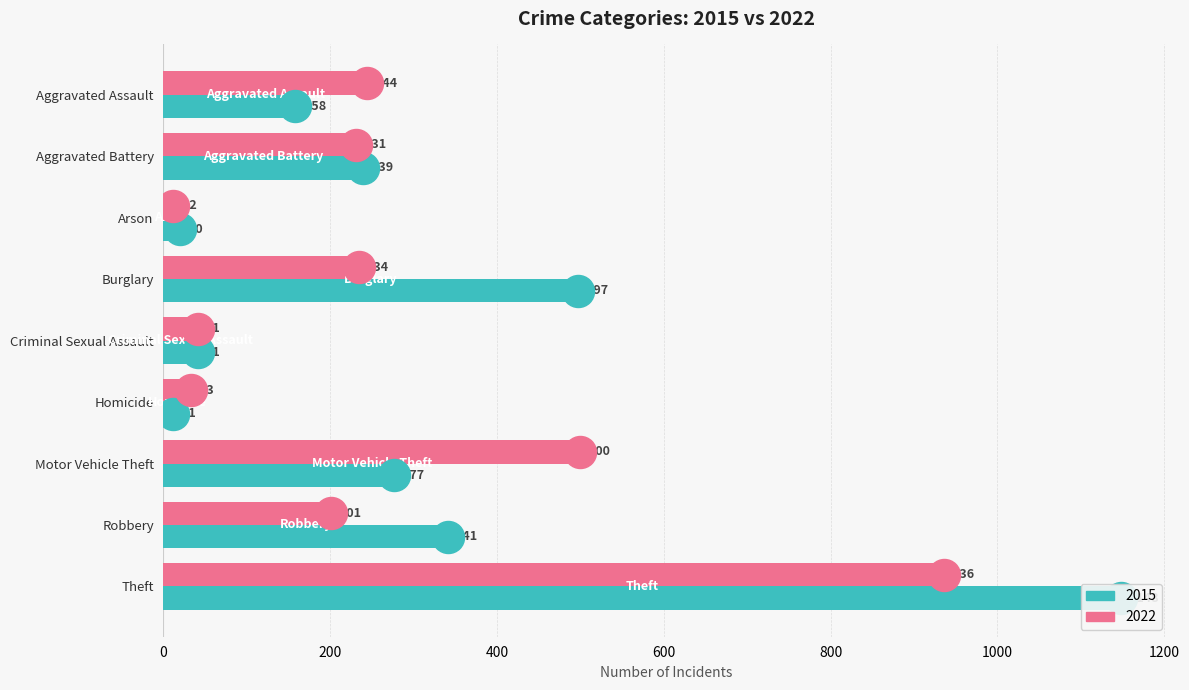

Which series reaches the maximum Y coordinate?

2015